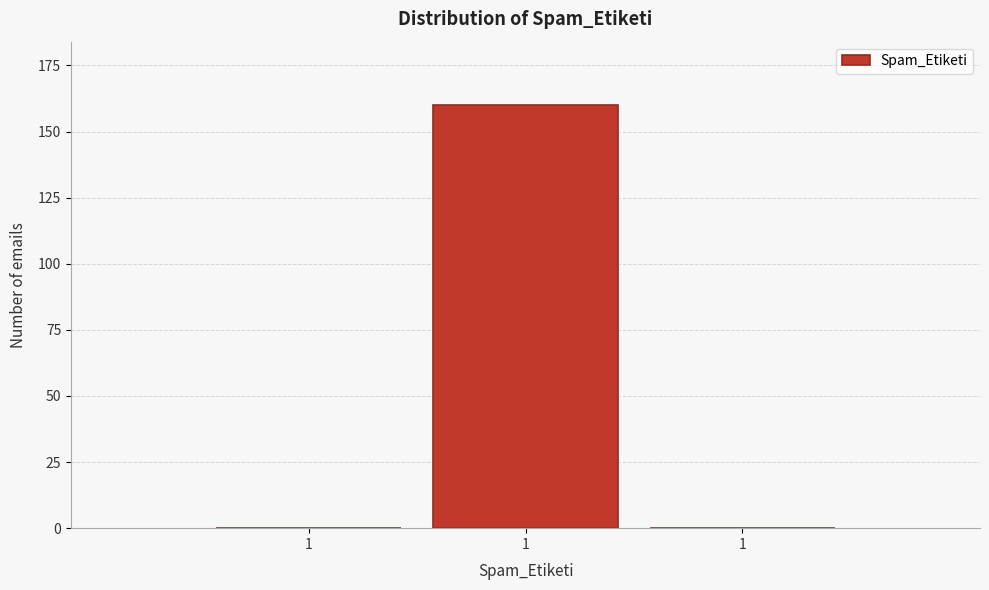

How many series are shown in this chart?

1